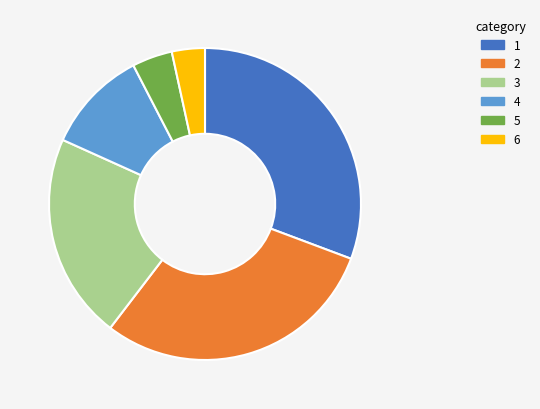

Does any single category account for the majority?

No